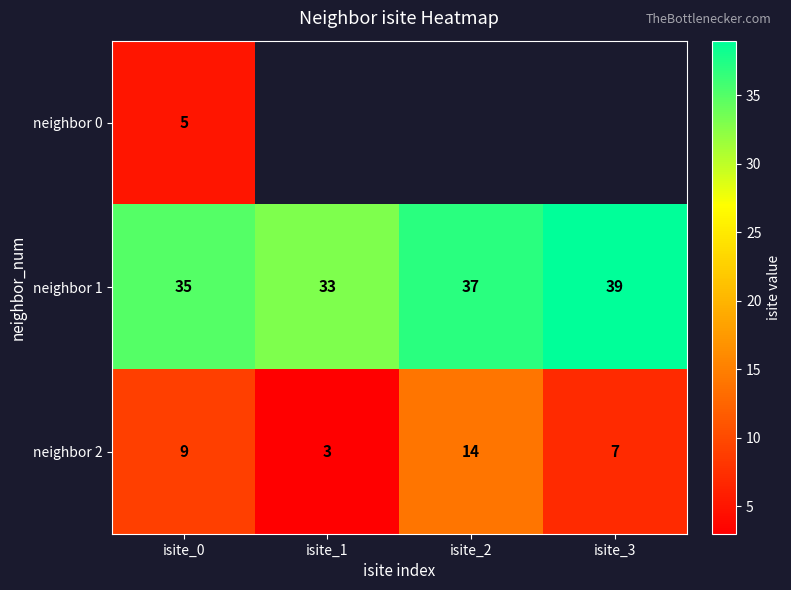

What is the average value of the neighbor 2 series?

8